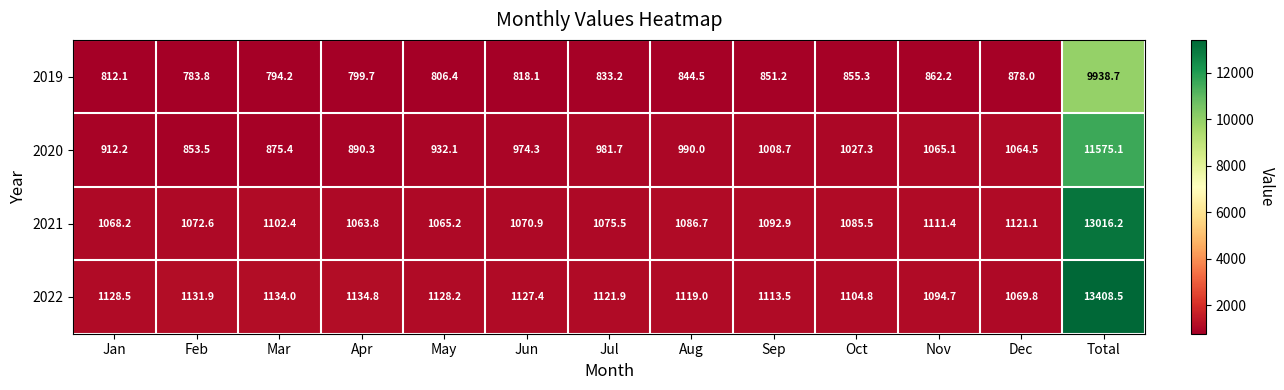

Where is 2022 nearest to the value 7239?

Apr